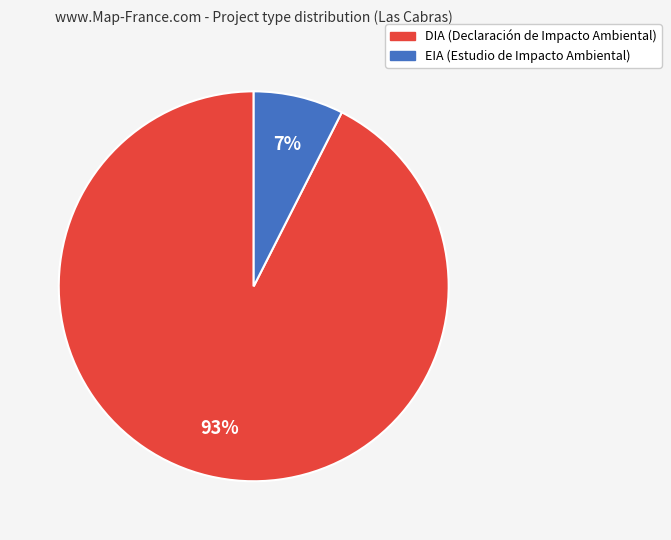

Rank the categories by value from highest to lowest.

DIA, EIA